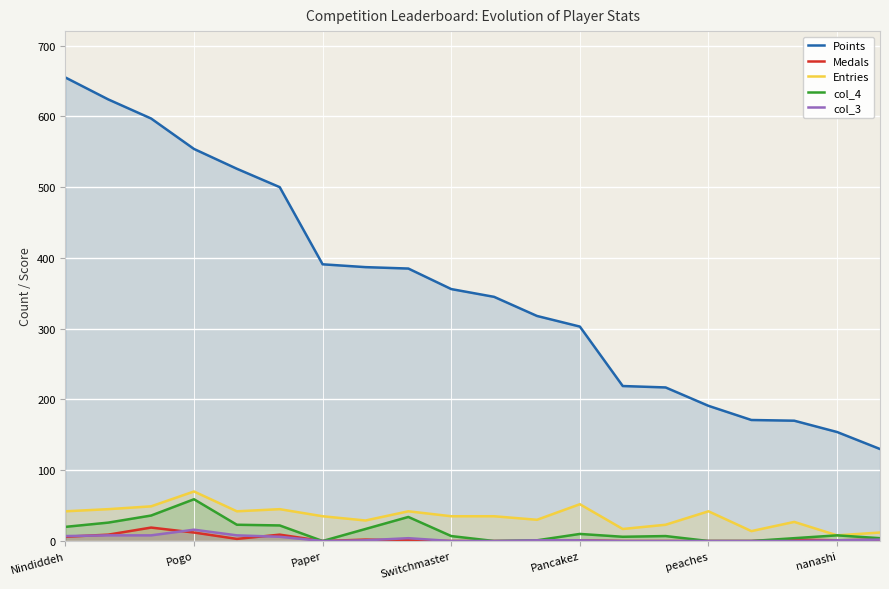

Is it true that Points equals 385 at 8?

True